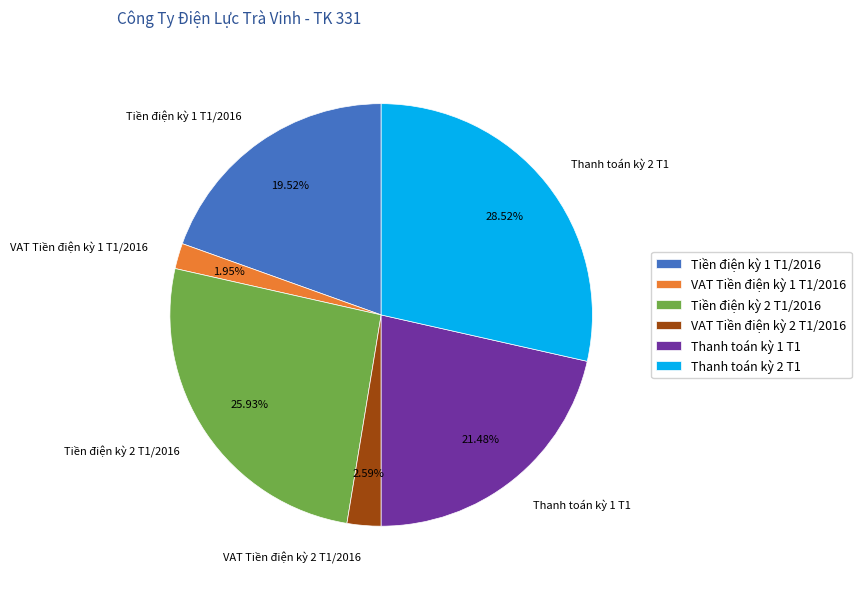

Which category has the smallest portion of the pie?

VAT Tiền điện kỳ 1 T1/2016